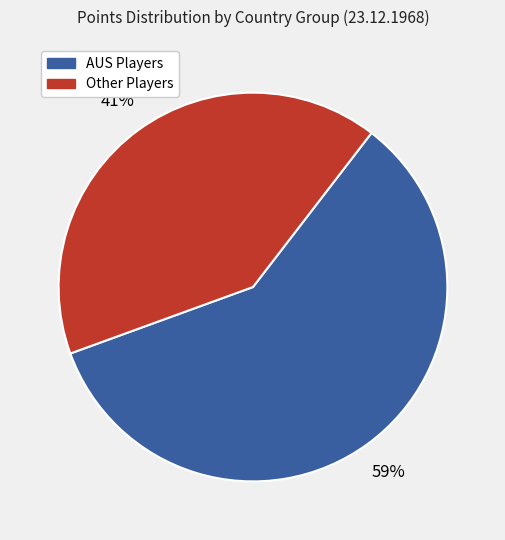

To the nearest percent, what is the difference between the largest and smallest slice percentages?

18%